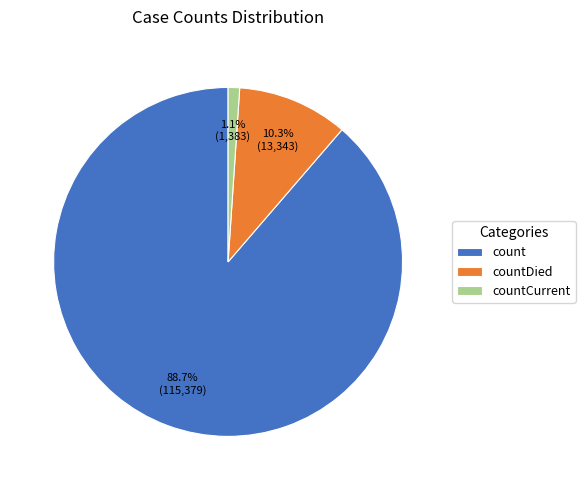

To the nearest percent, what portion does countCurrent represent?

1%